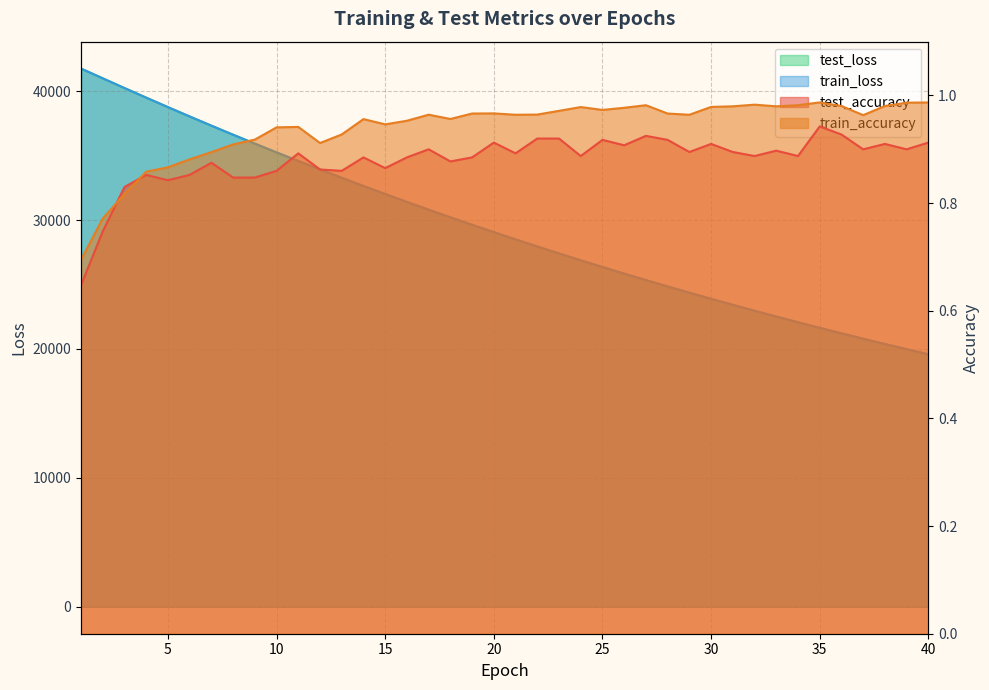

Read the test_accuracy value at 16.

0.9